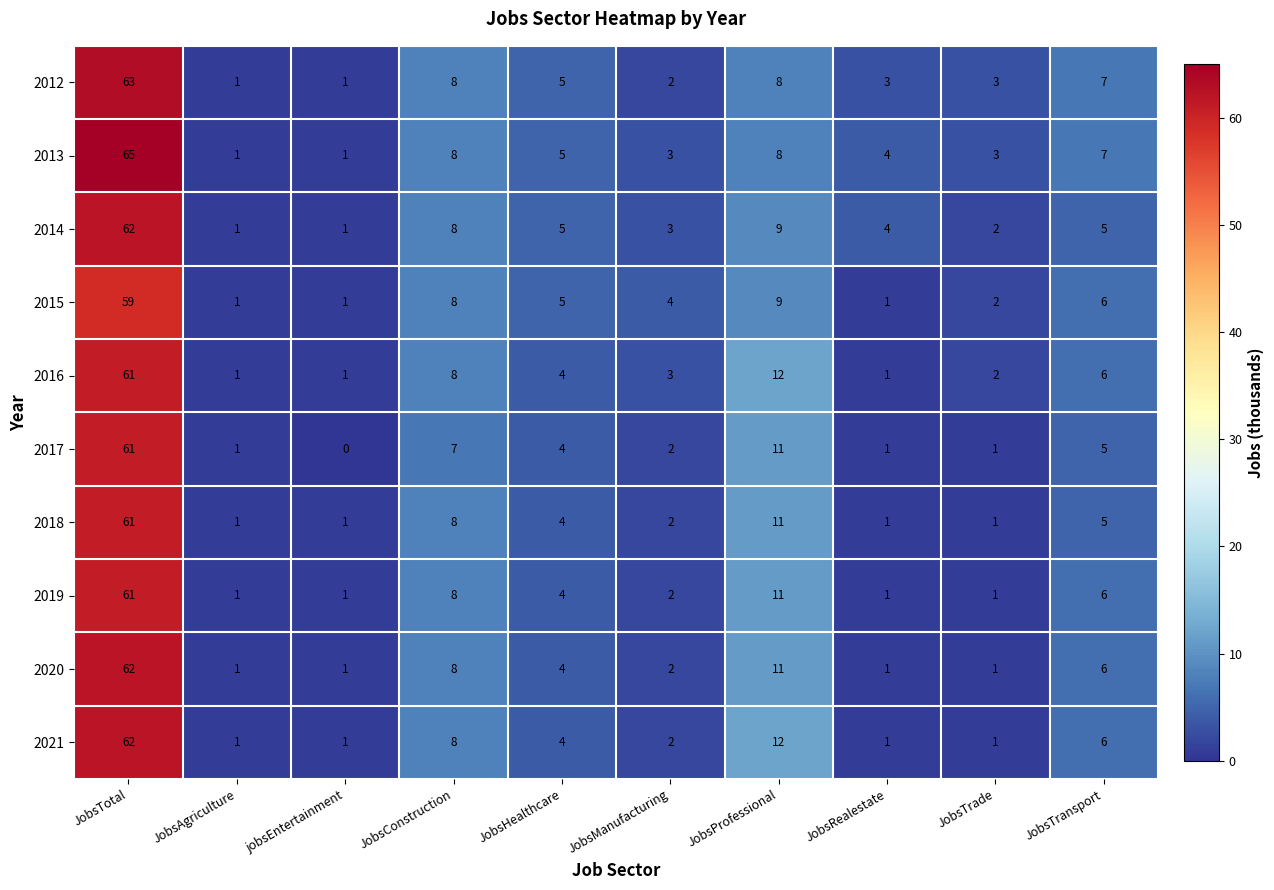

At which category is the sum across all series the highest?

JobsTotal